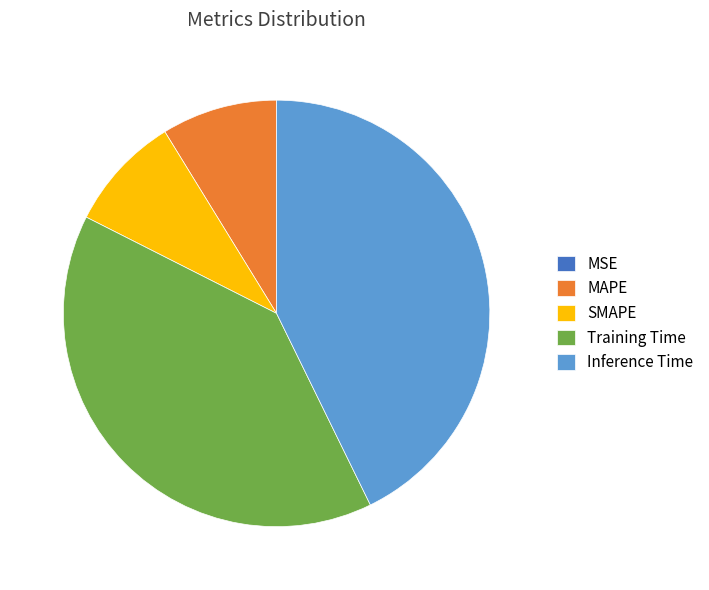

Combined, do MAPE and Inference Time account for over 50%?

Yes